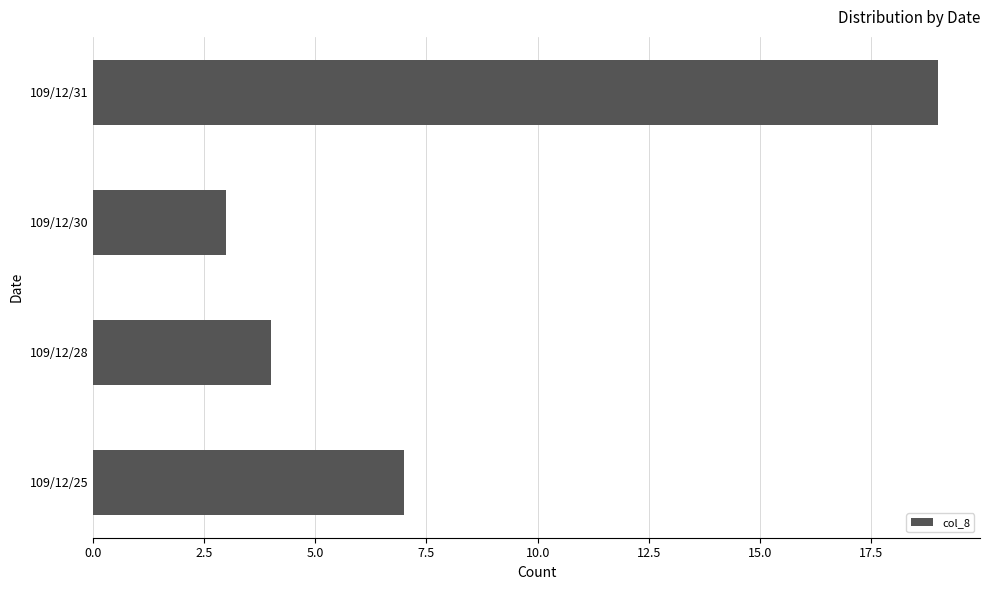

Between 109/12/31 and 109/12/25, which is larger?

109/12/31